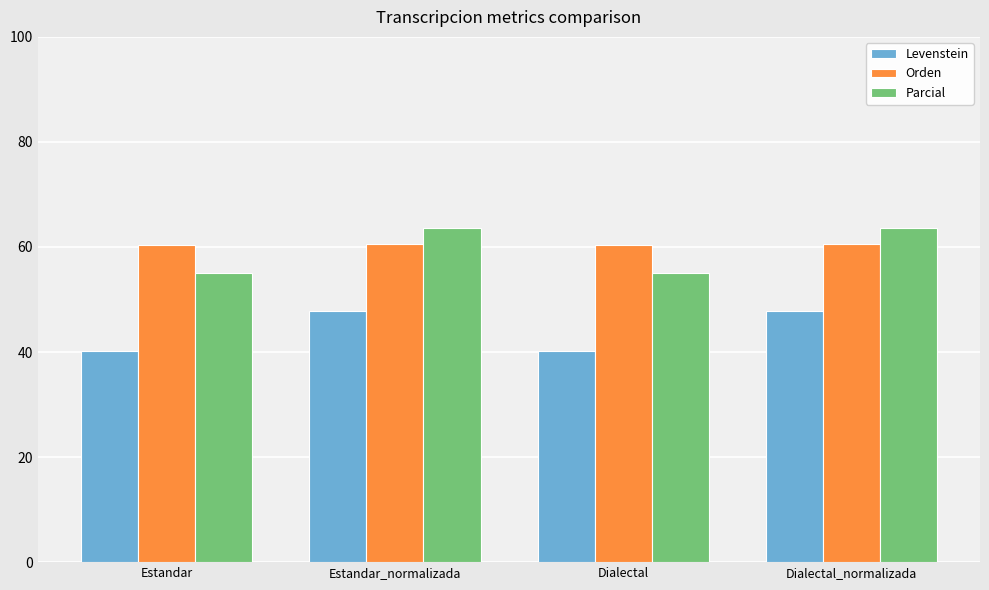

What is the total value across all series at Estandar?

155.5